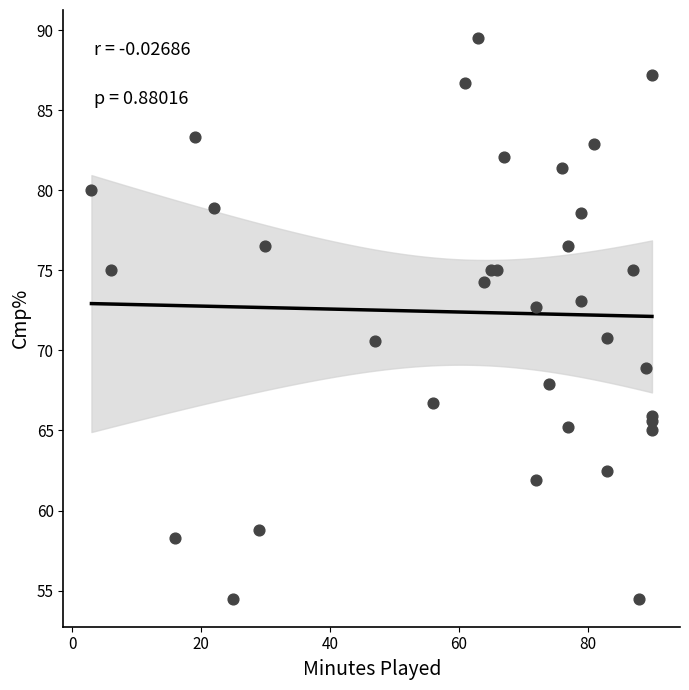

What Y value in the scatter plot is closest to 72?

72.7